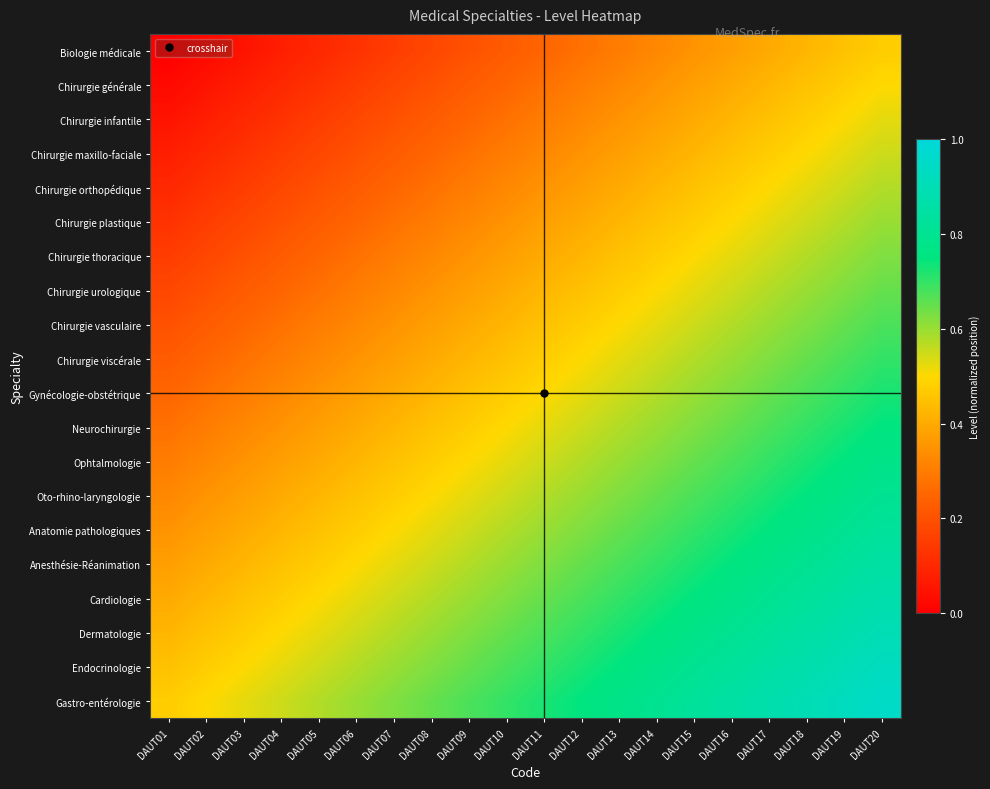

Count the number of categories in the chart.

20